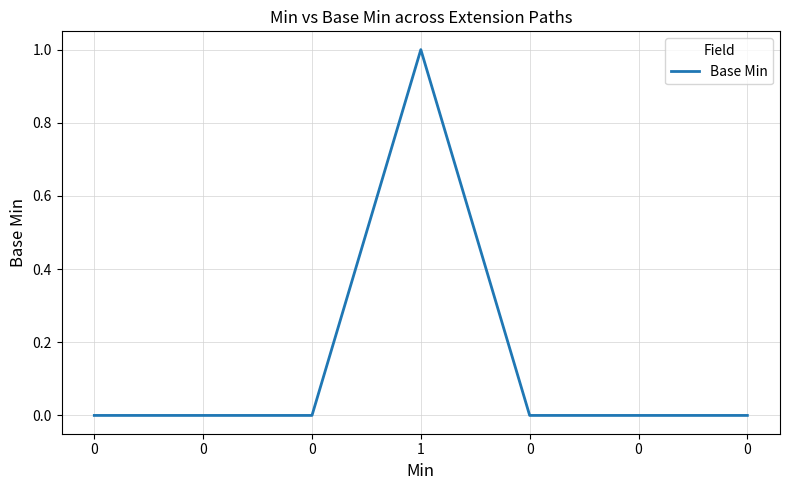

Which category has the highest value across all series?

1